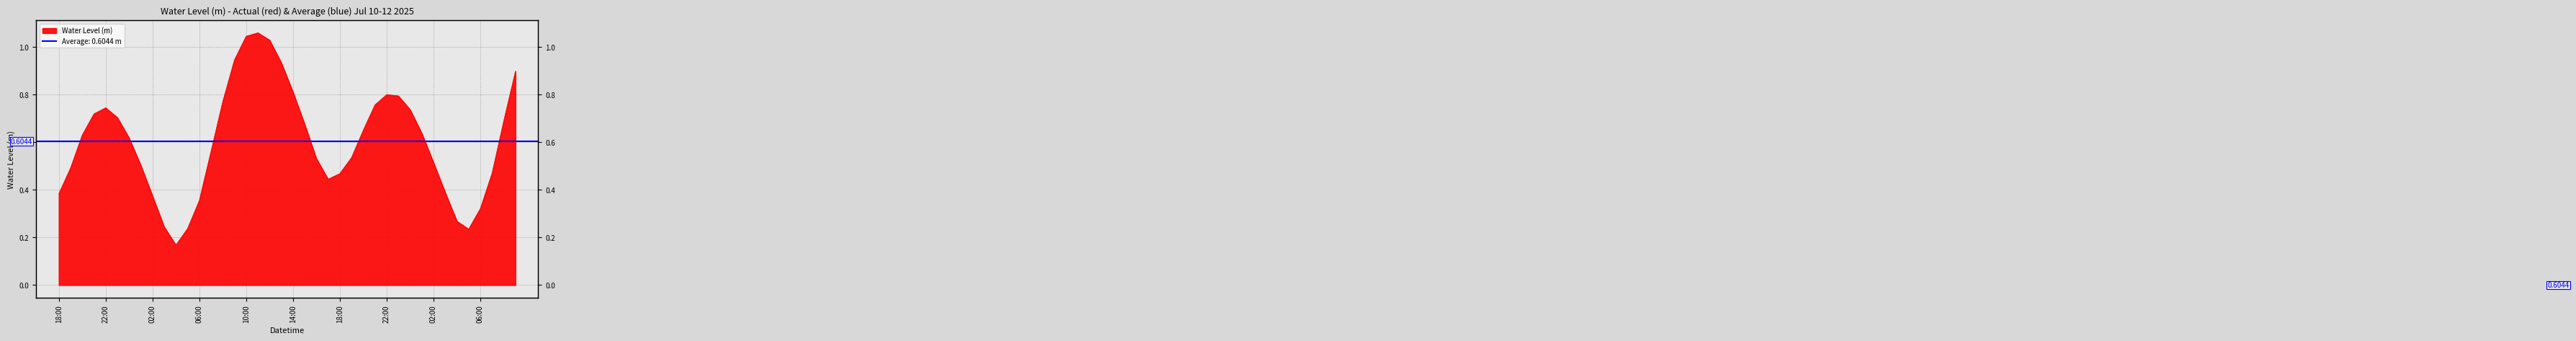

Does the chart have visible grid lines?

Yes